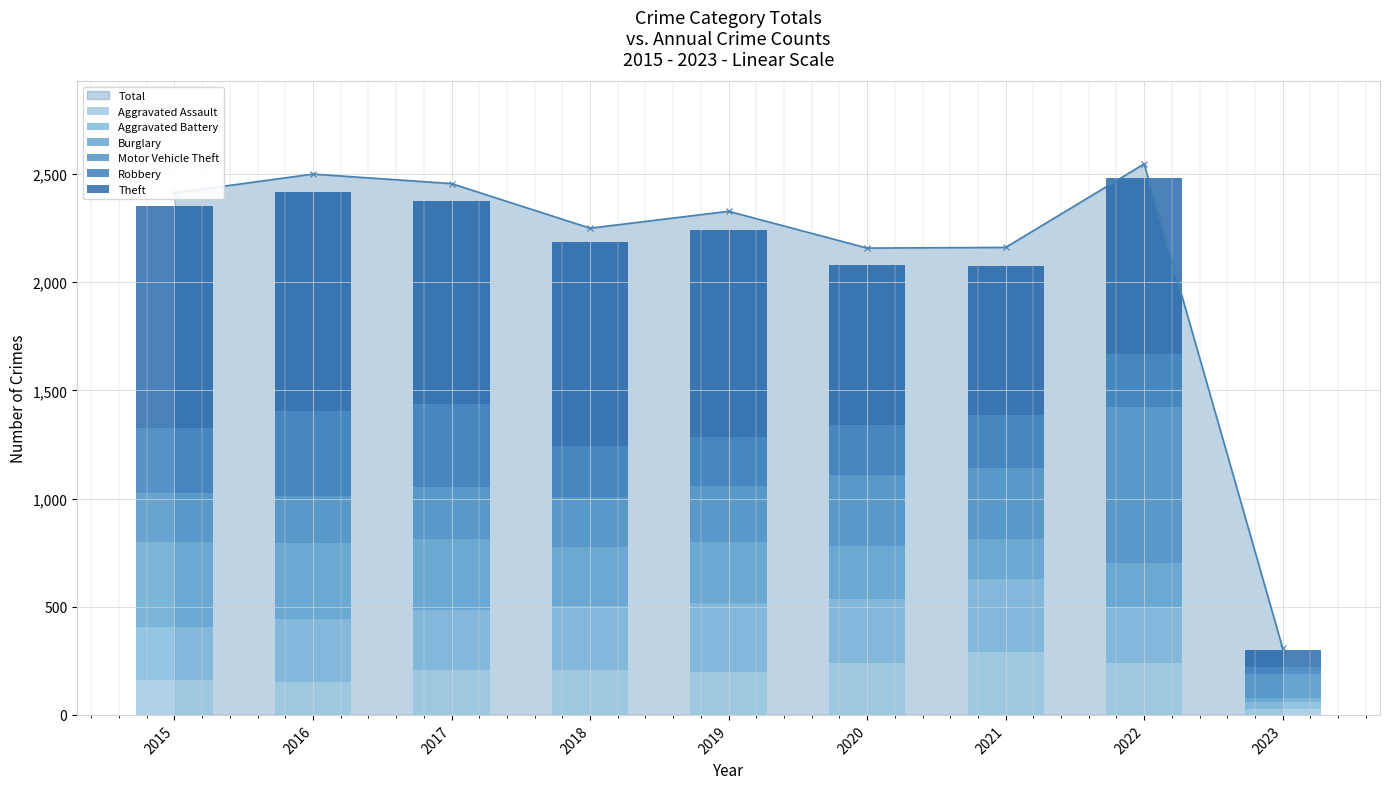

The value of Total at 2022 is 1514. True or false?

False